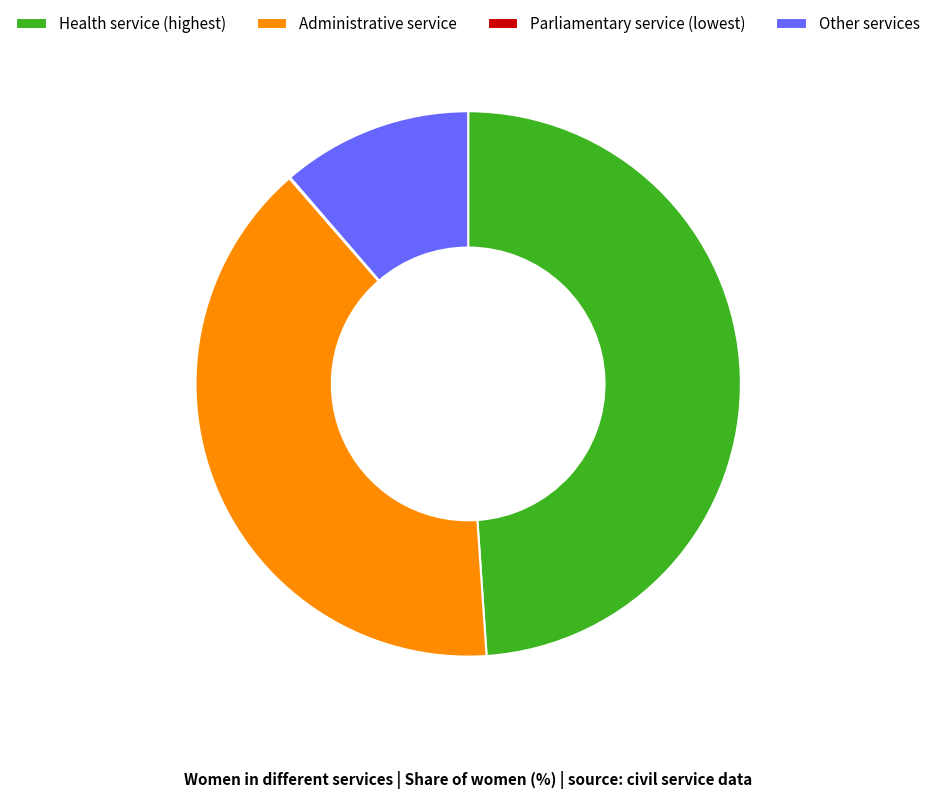

Which has a higher value, Administrative service or Other services?

Administrative service